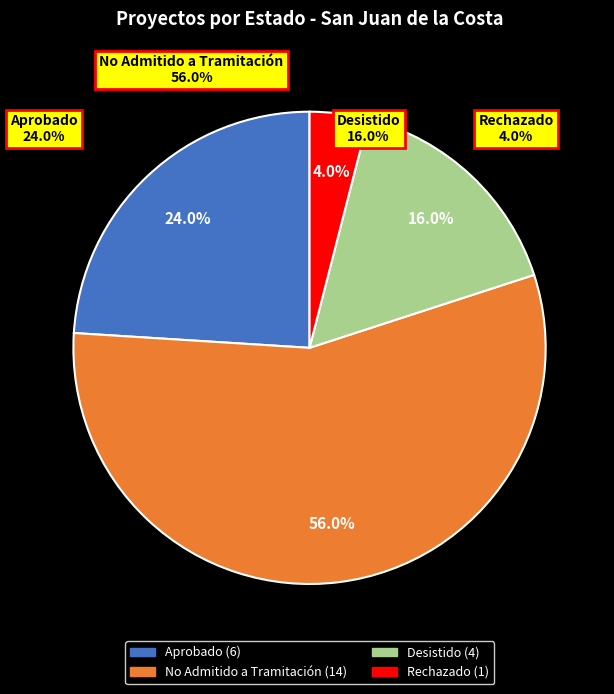

To the nearest percent, what portion does Aprobado represent?

24%